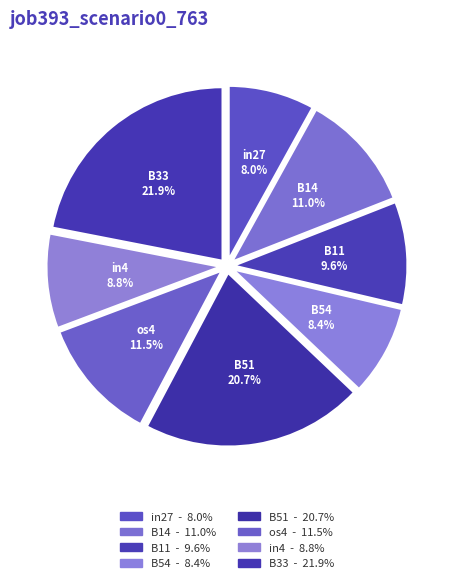

Is it true that B54 is 1% of the pie?

False